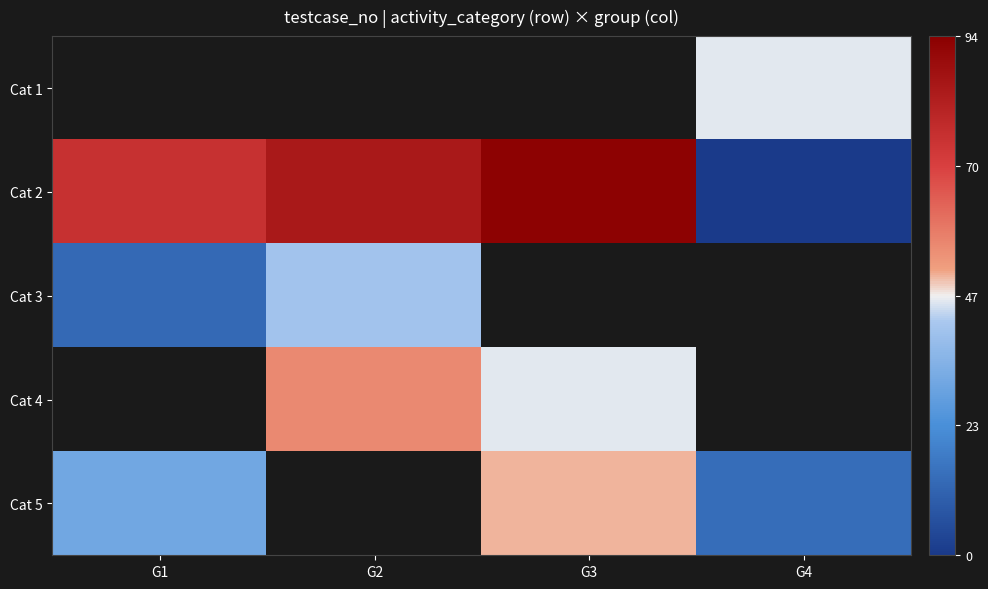

The Cat 5 series shows 14.0 at G4. True or false?

True